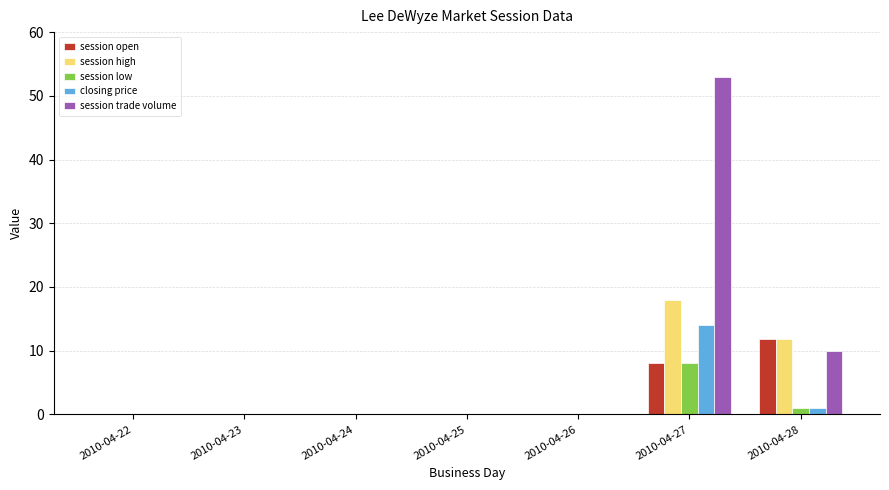

What is the difference between the closing price values at 2010-04-25 and 2010-04-27?

14.0